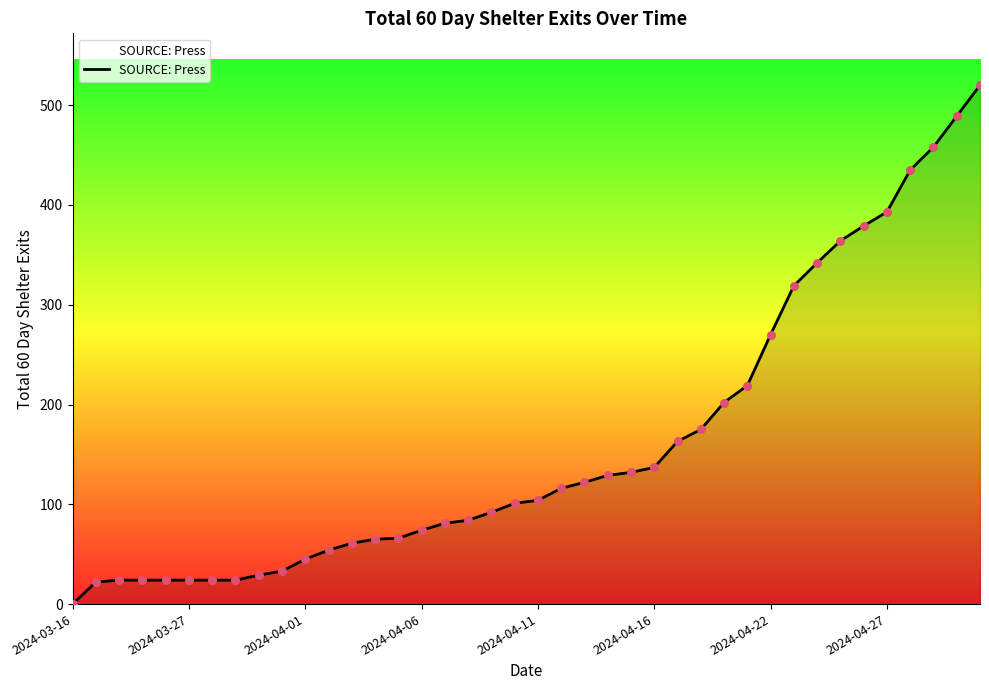

What is the greatest value displayed?

520